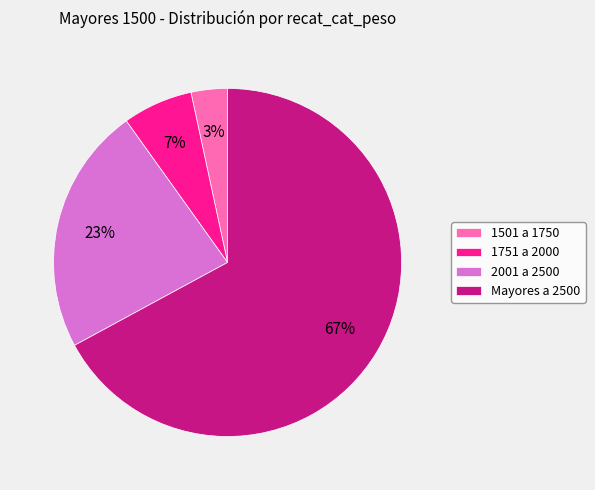

What is the smallest slice in the pie chart?

1501 a 1750